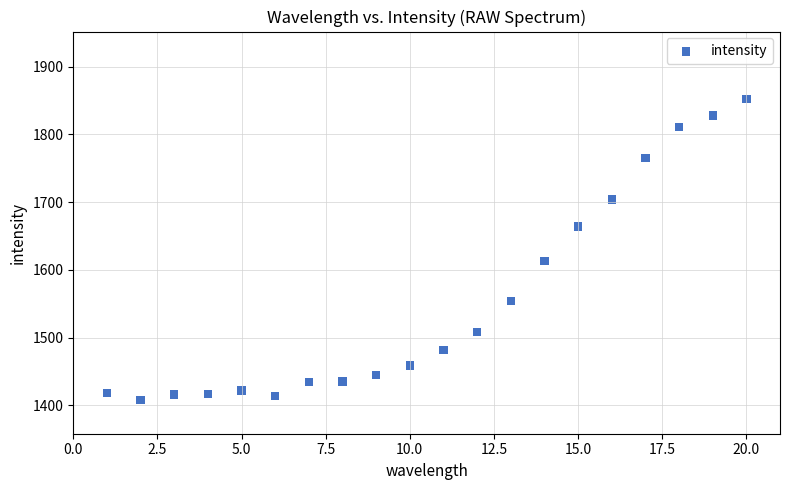

What Y value in the scatter plot is closest to 1630?

1613